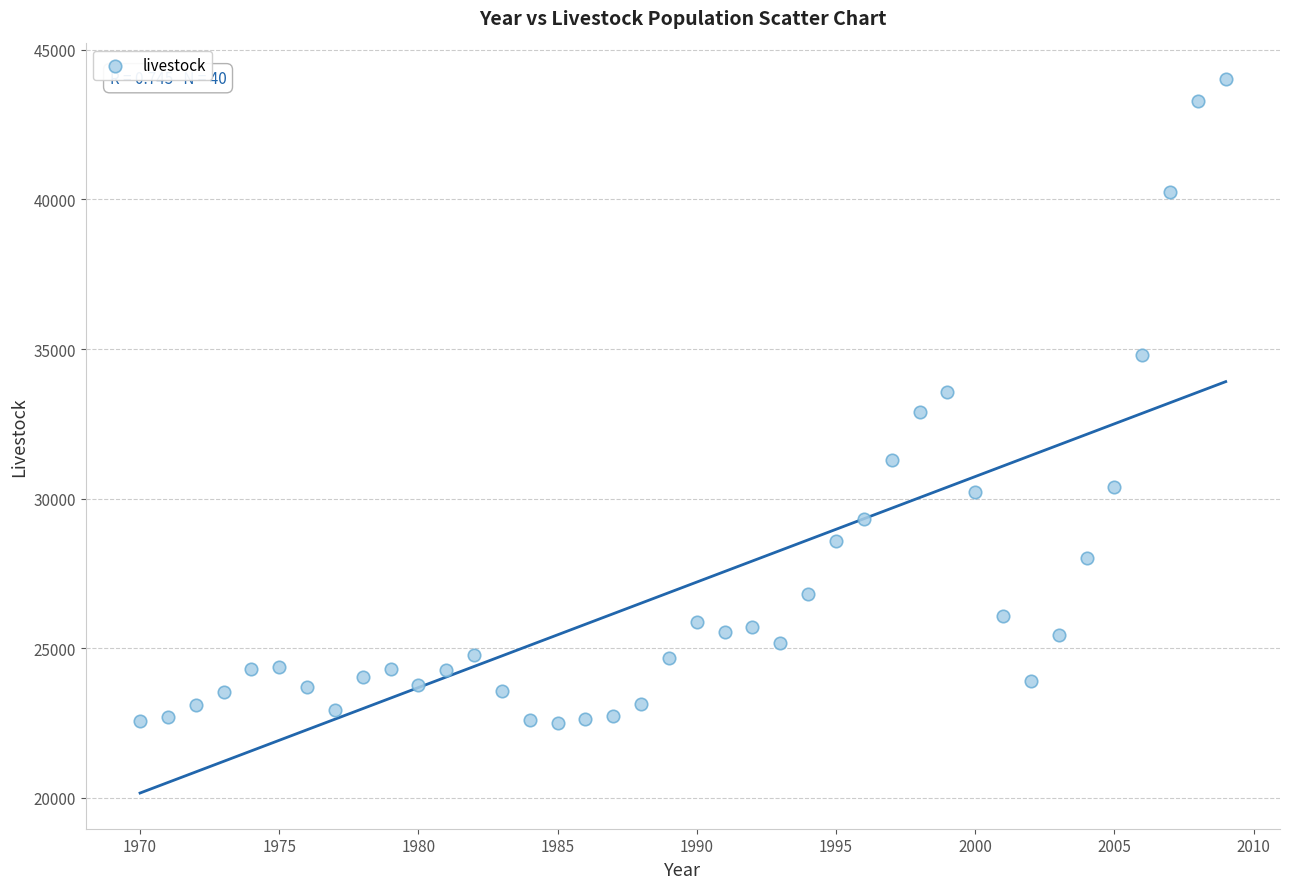

What is the range of X values (max minus min)?

39.0